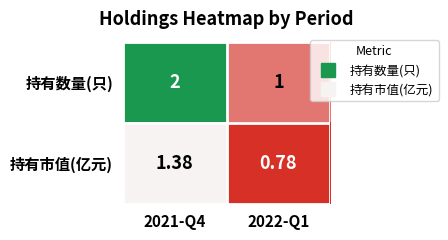

List the series in order of their peak value, lowest first.

持有市值(亿元), 持有数量(只)